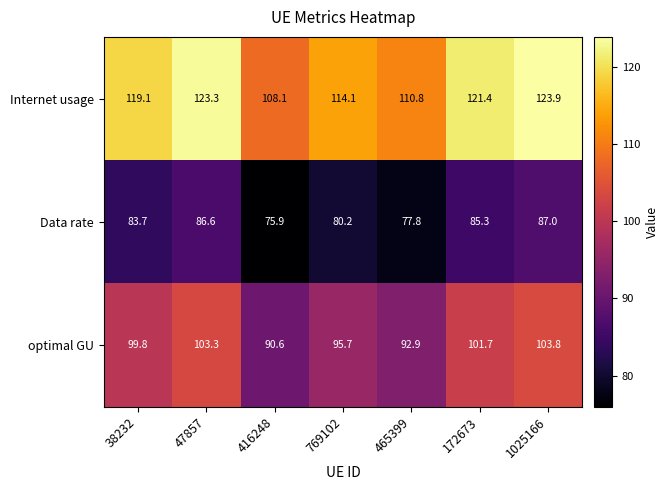

What is the average value of the Internet usage series?

117.2